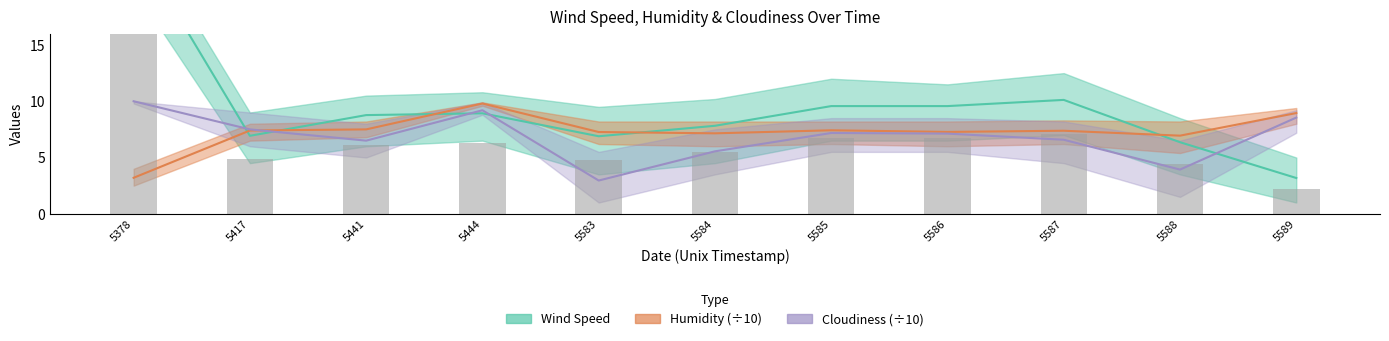

Reading left to right, transcribe all the data shown in this chart.

Wind Speed: 5378=24.2	5417=6.9	5441=8.8	5444=8.9	5583=6.9	5584=7.8	5585=9.6	5586=9.6	5587=10.1	5588=6.4	5589=3.2
Humidity (÷10): 5378=3.2	5417=7.4	5441=7.5	5444=9.8	5583=7.3	5584=7.2	5585=7.4	5586=7.3	5587=7.4	5588=6.9	5589=8.9
Cloudiness (÷10): 5378=10.0	5417=7.5	5441=6.5	5444=9.2	5583=3.0	5584=5.5	5585=7.2	5586=7.1	5587=6.6	5588=3.9	5589=8.6